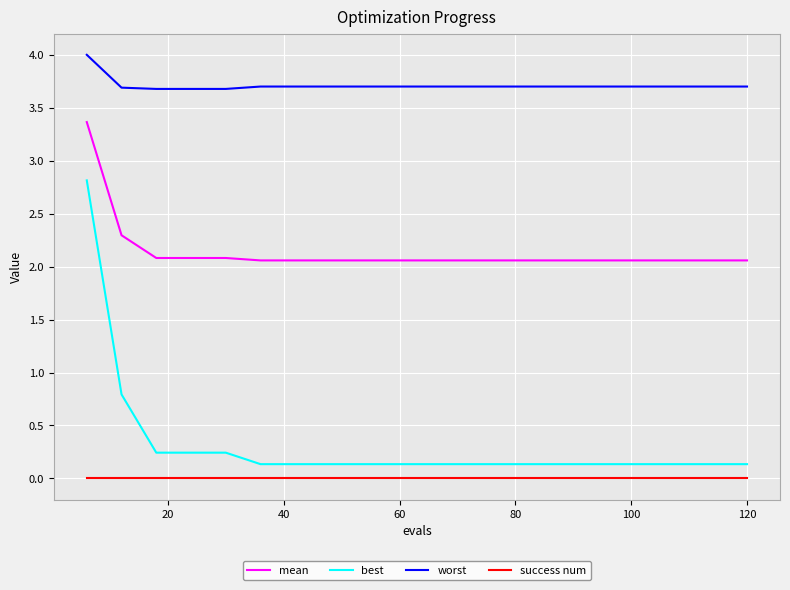

Which series has the largest range (max minus min)?

best